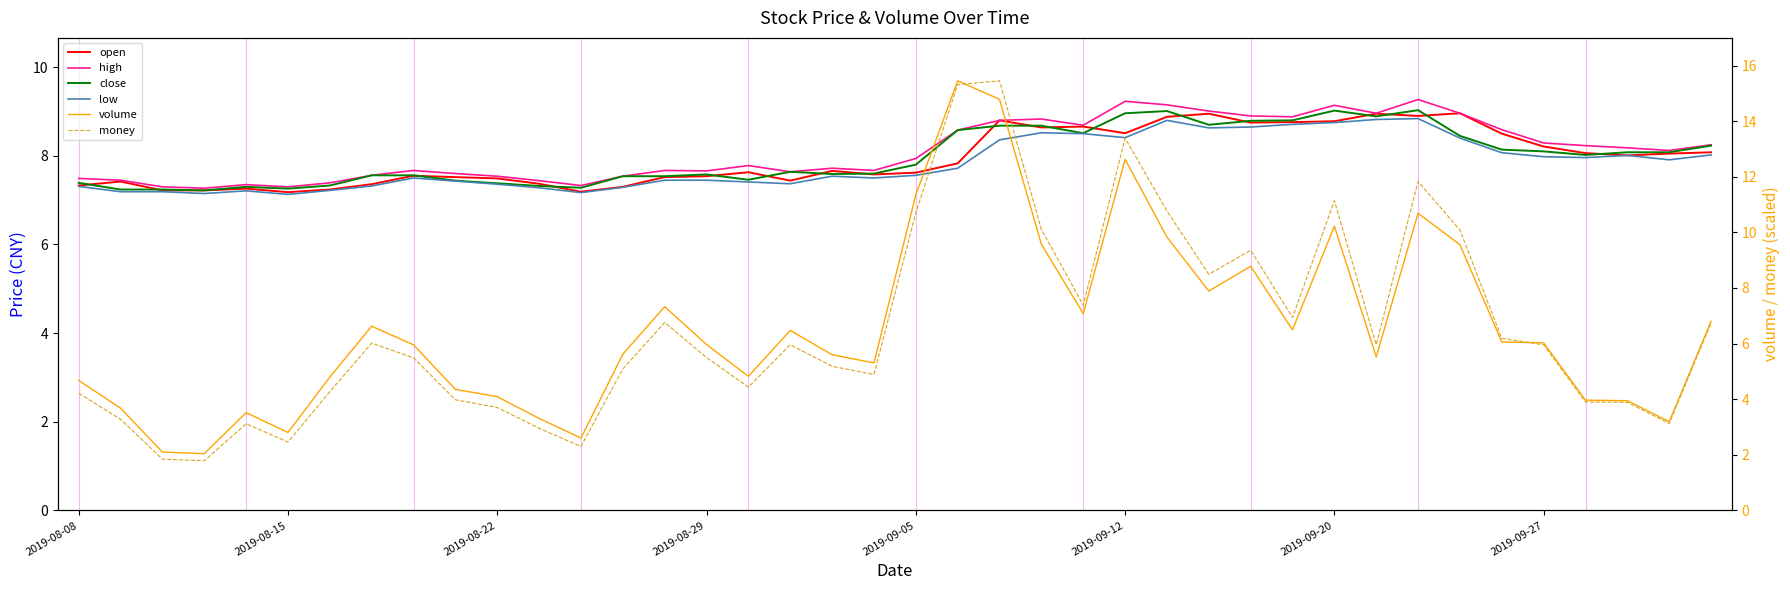

How many lines are shown in the chart?

6